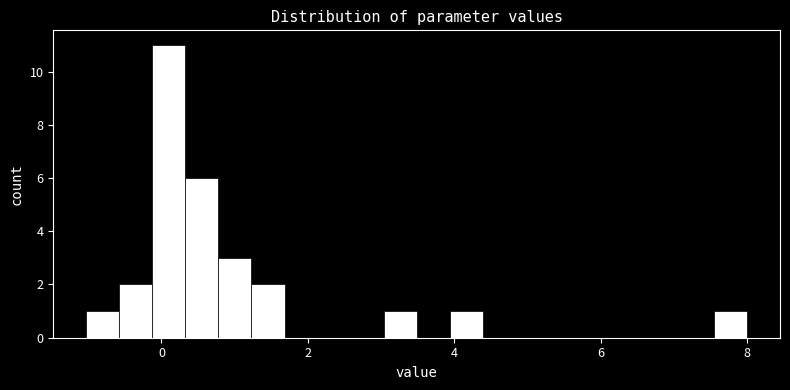

Around what value on the x-axis is the tallest bar? Give the approximate position of its centre, as read against the axis.

0.2